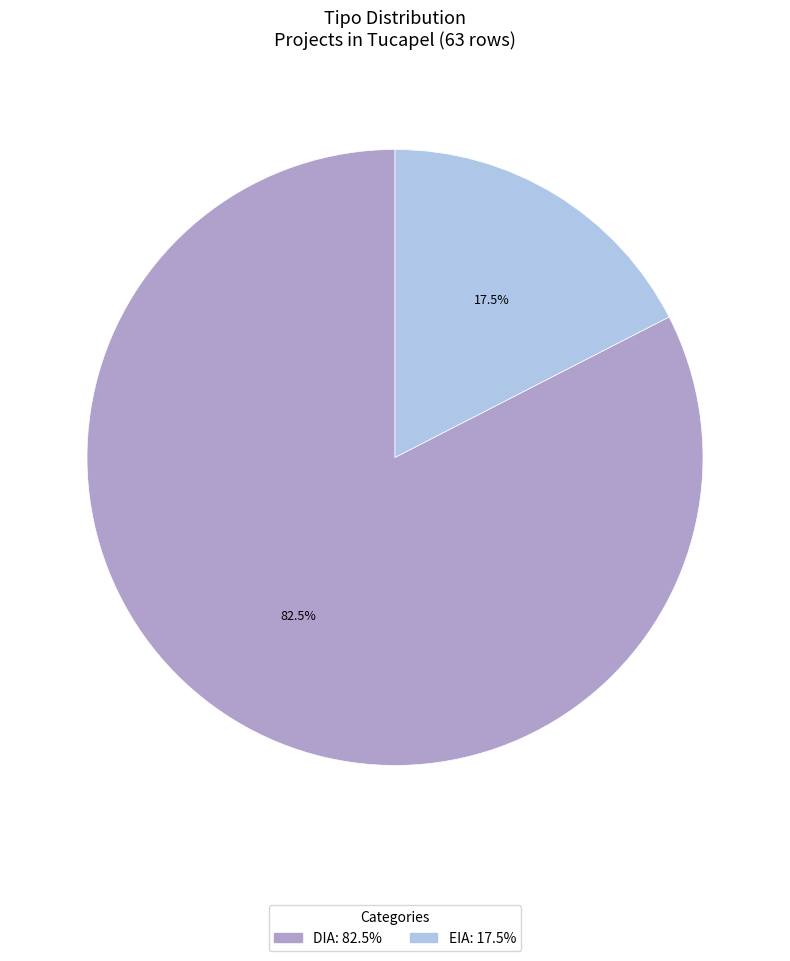

Rank the categories by value from lowest to highest.

EIA, DIA